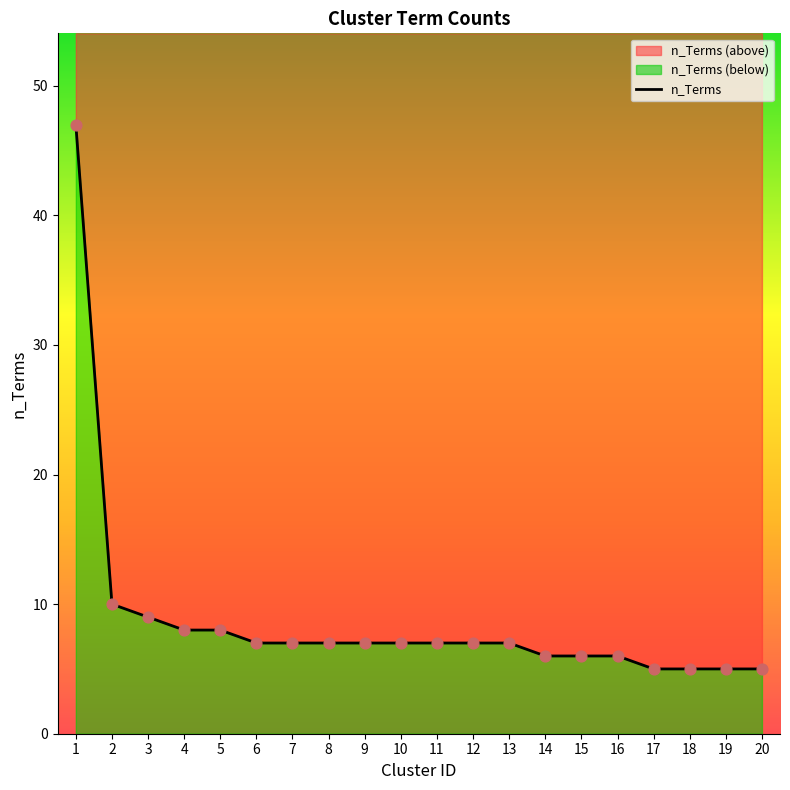

What is the ratio of the value at 5 to the value at 18?

1.6